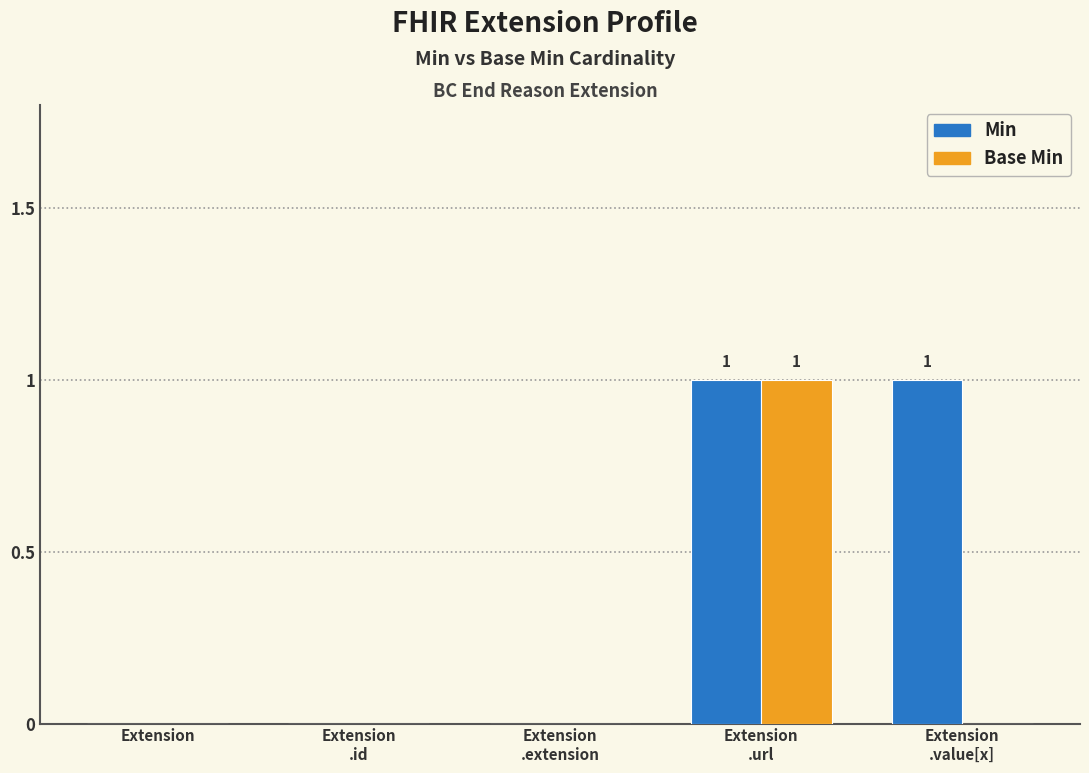

Which series has the largest total across all categories?

Min